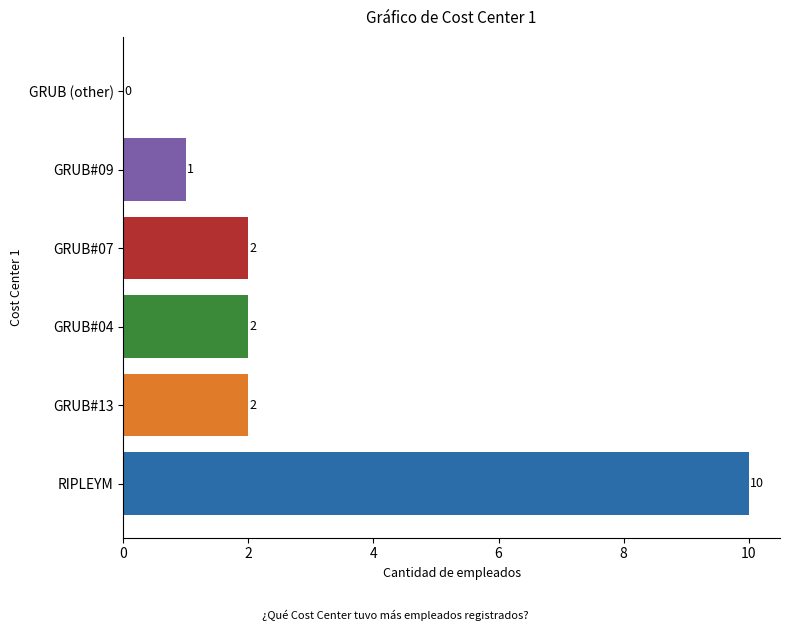

The chart shows a value of 10 at RIPLEYM. True or false?

True